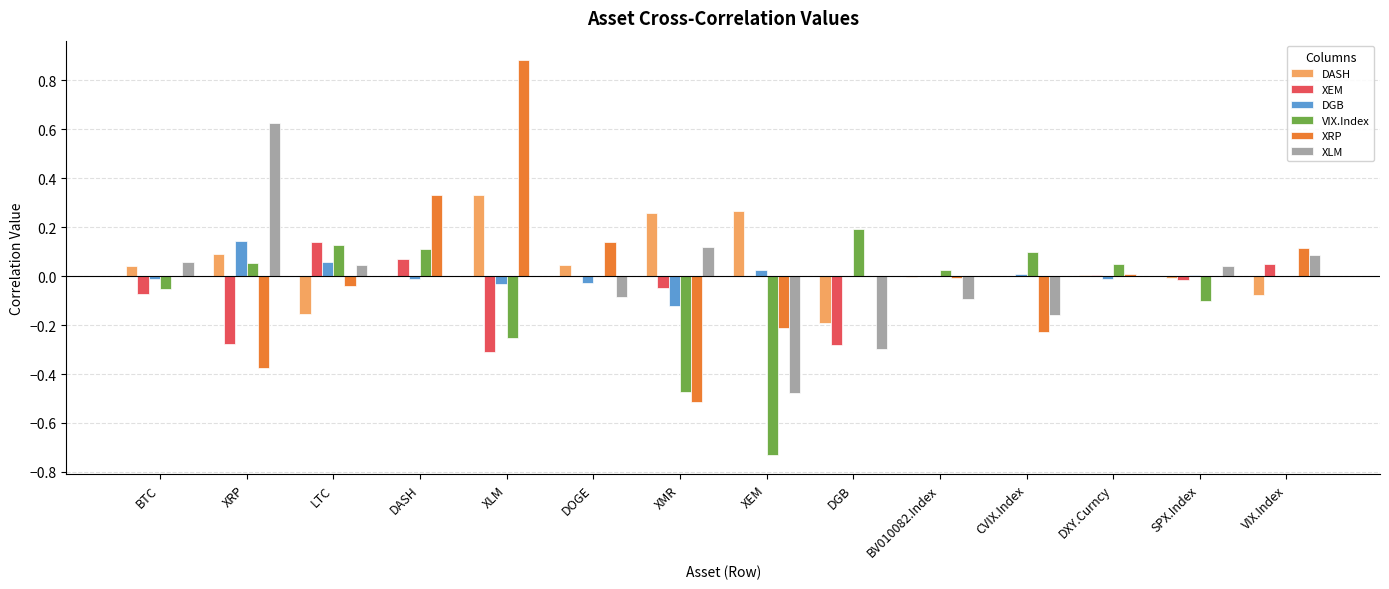

The value of VIX.Index at CVIX.Index is 0.1. True or false?

True